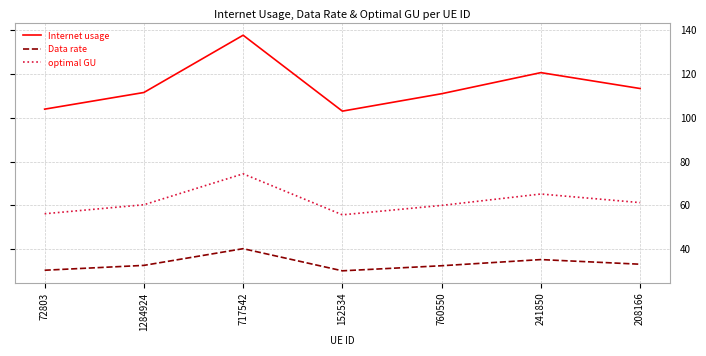

True or false: Data rate has a value of 32.4 at 760550.

True